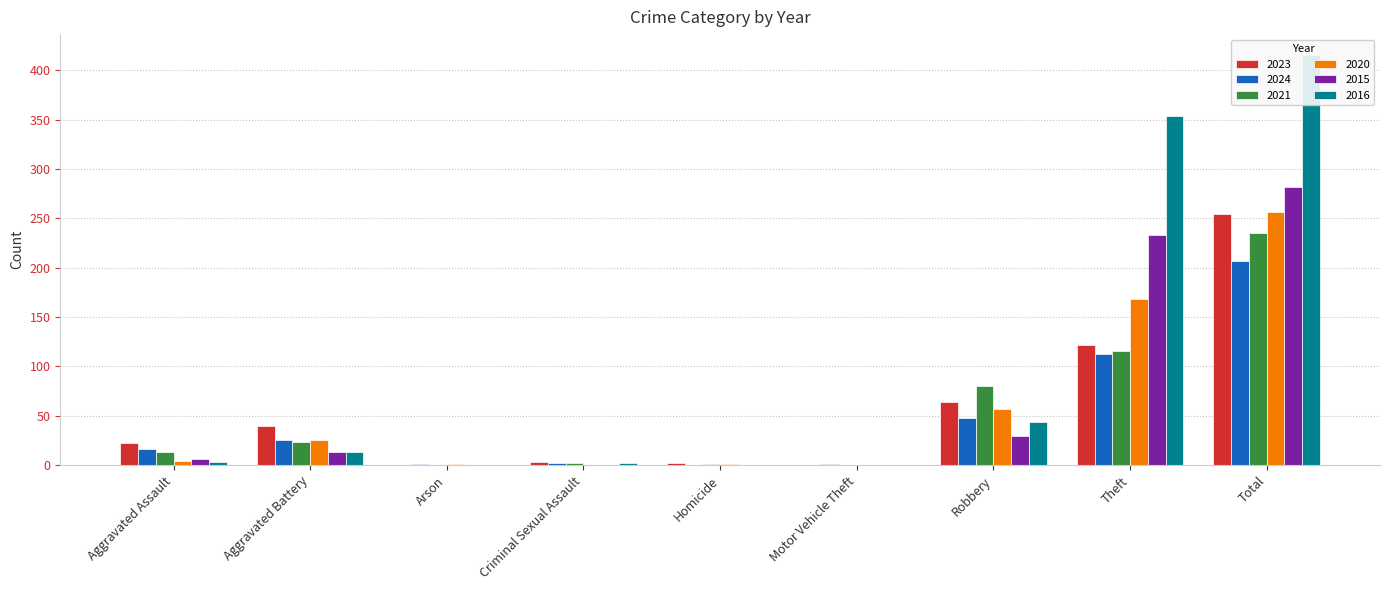

What is the average value of the 2023 series?

56